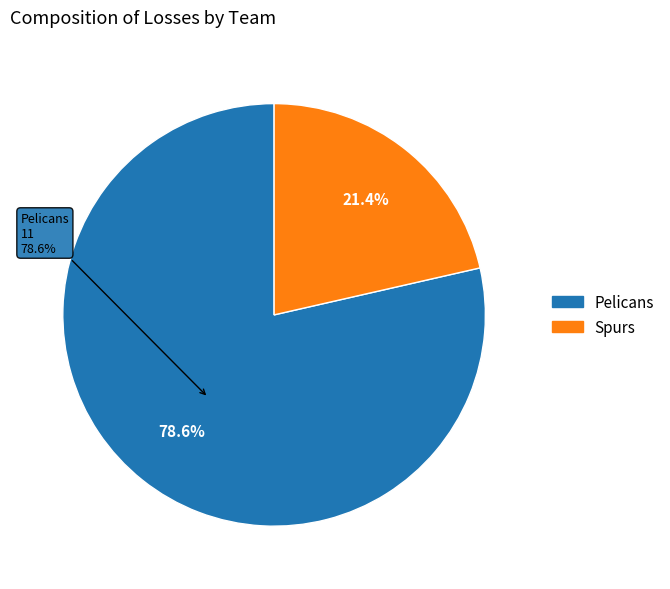

Is there a majority slice in this chart?

Yes